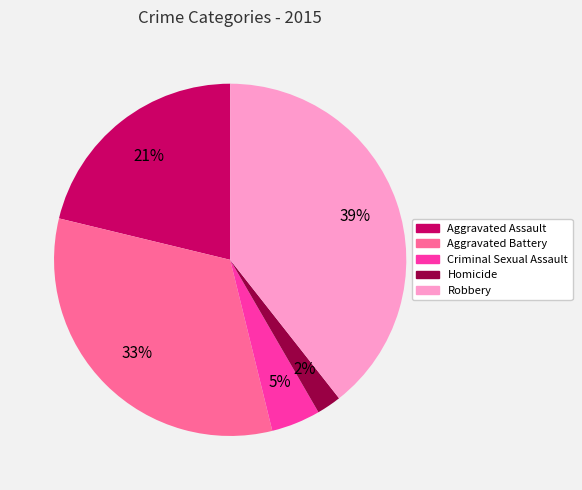

True or false: Homicide accounts for 2% of the total.

True